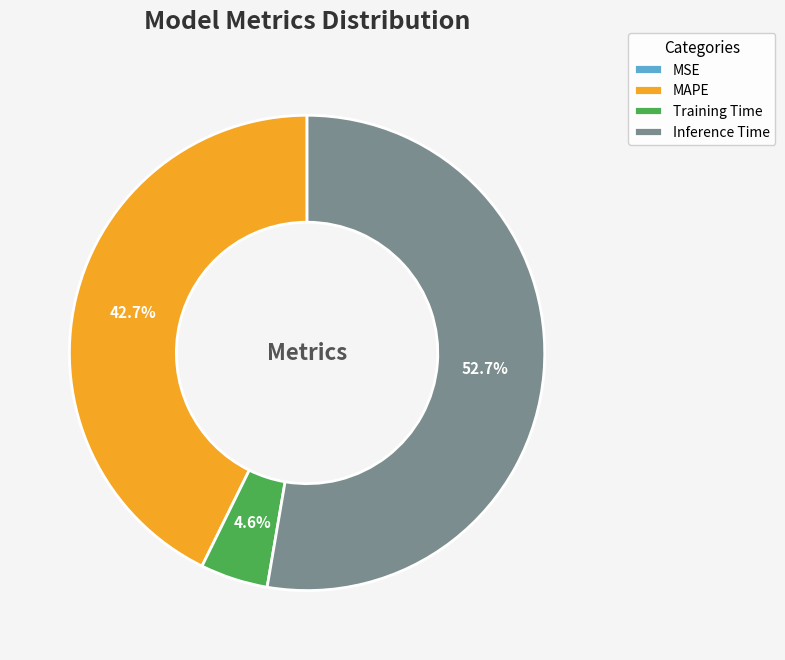

Which slice is the largest?

Inference Time